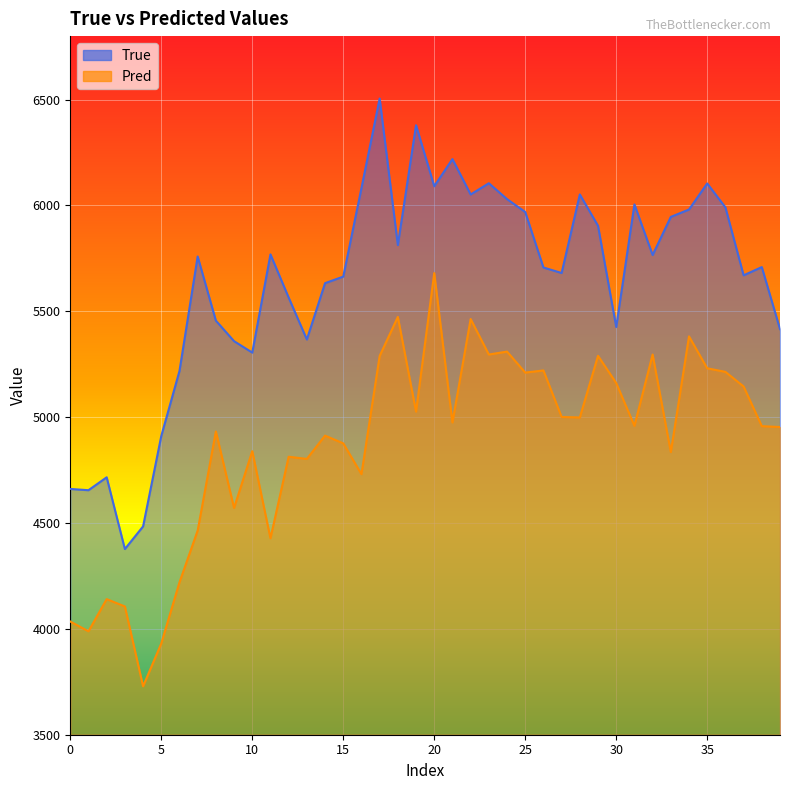

What is the spread (max minus min) of values at 34?

599.4